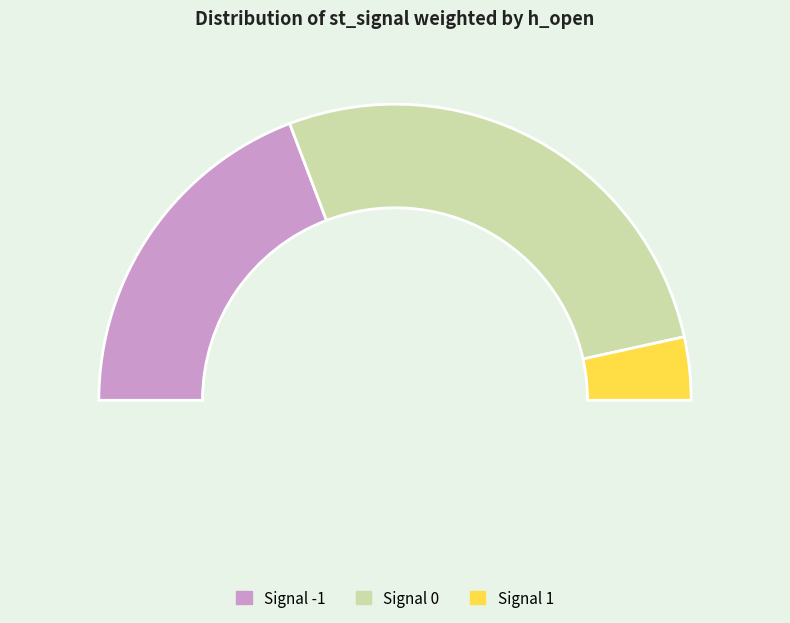

How many slices are in this pie chart?

3